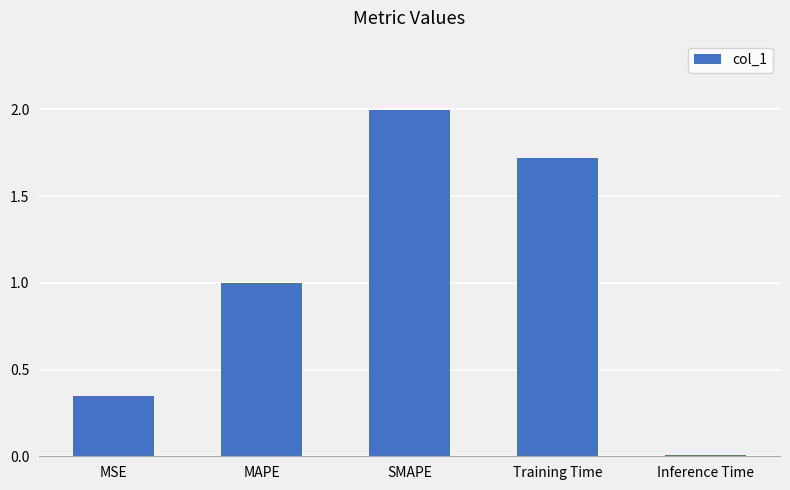

What position from the right is Inference Time?

1